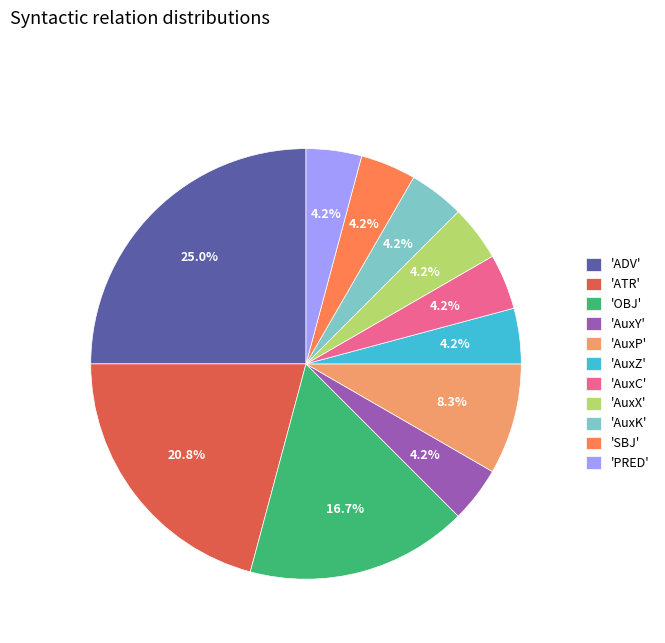

What is the largest slice in the pie chart?

'ADV'